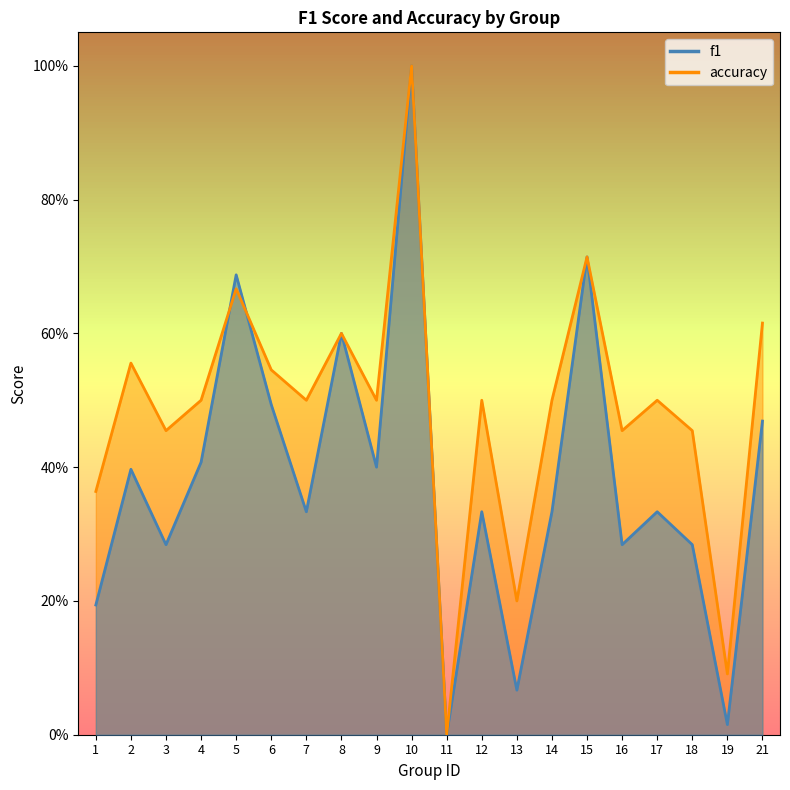

What are all the series names shown in the legend?

f1, accuracy